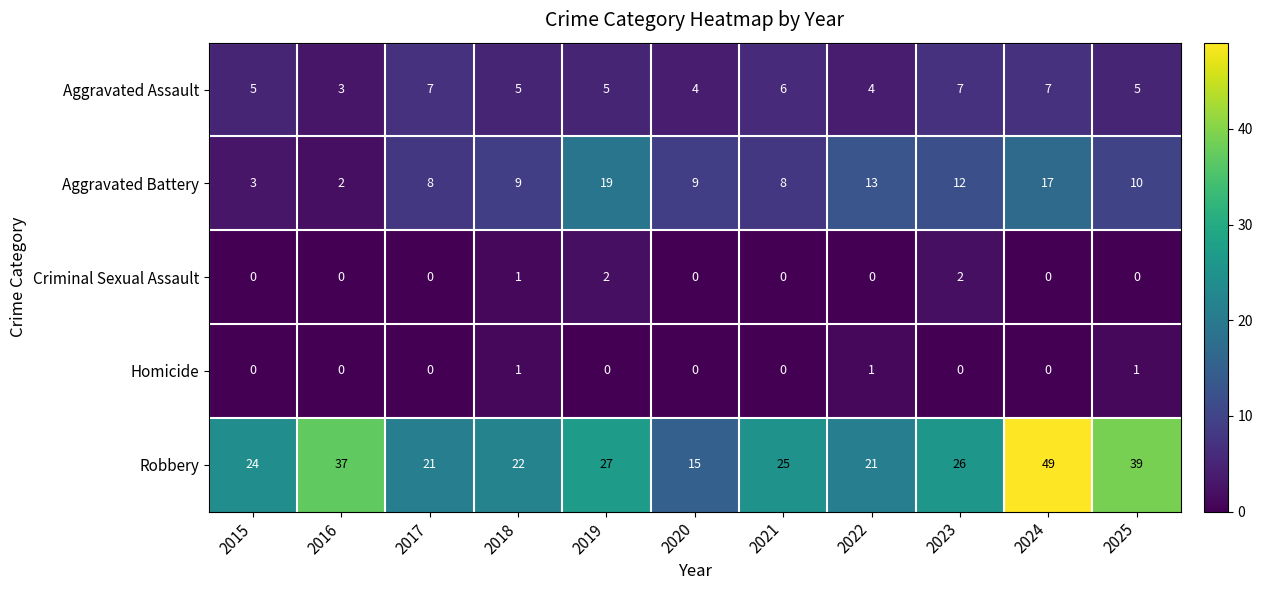

What is the difference between the Aggravated Battery values at 2015 and 2025?

7